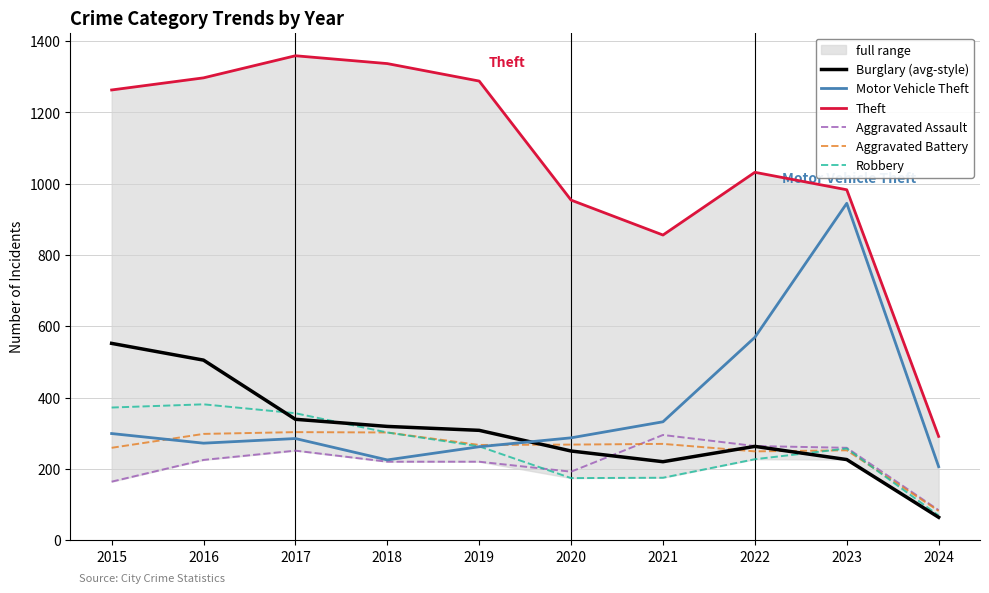

Which series has the largest total across all categories?

Theft